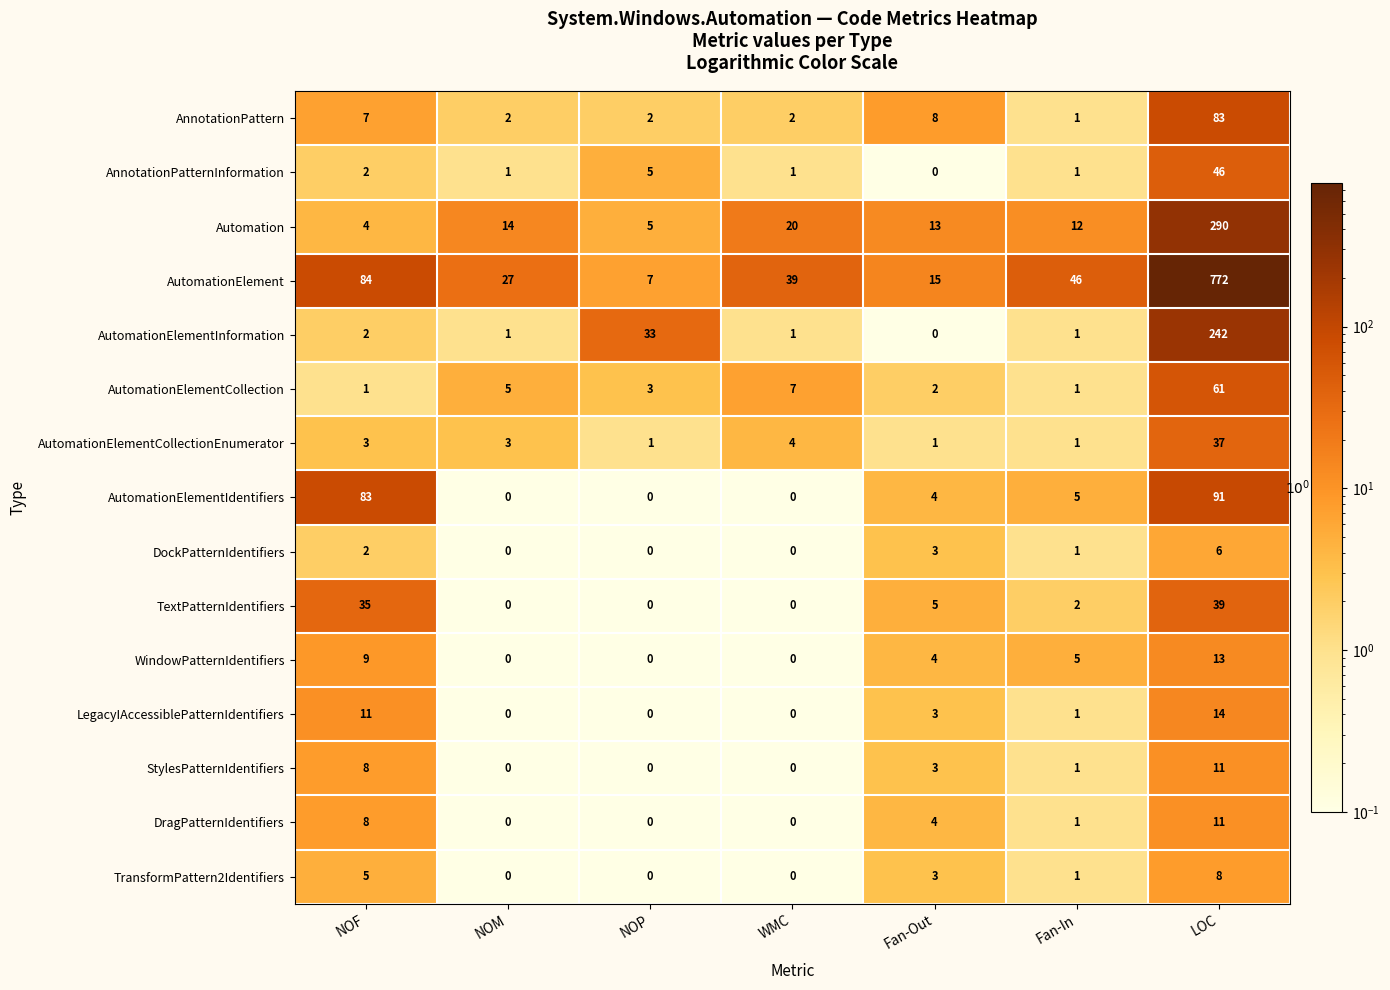

Which series has the widest spread of values?

AutomationElement